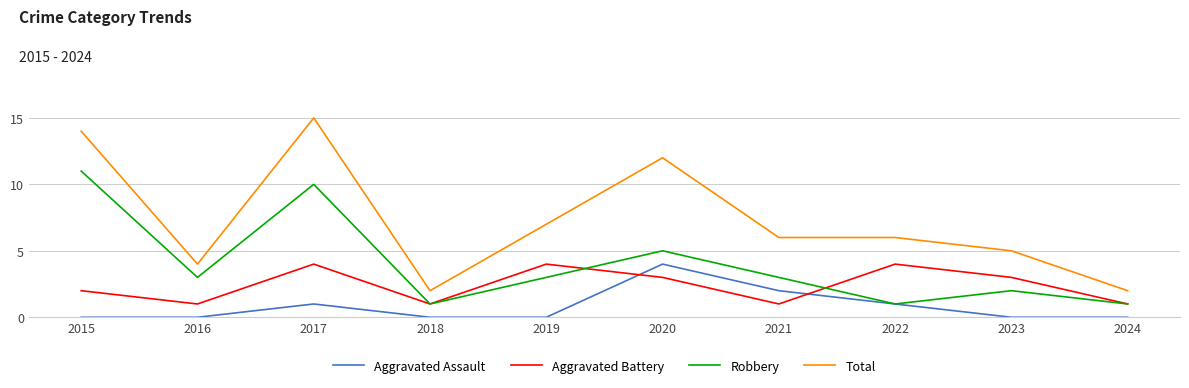

Rank the series by their average value, from highest to lowest.

Total, Robbery, Aggravated Battery, Aggravated Assault